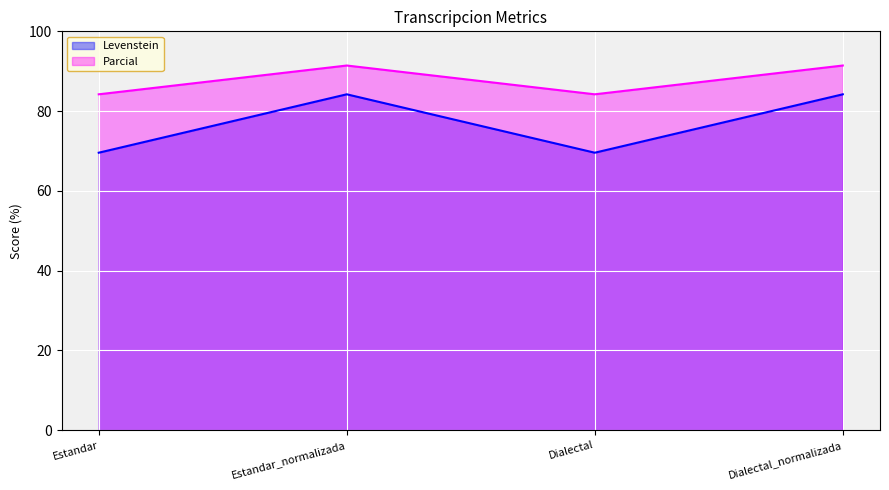

The value of Parcial at Estandar_normalizada is 48.0. True or false?

False